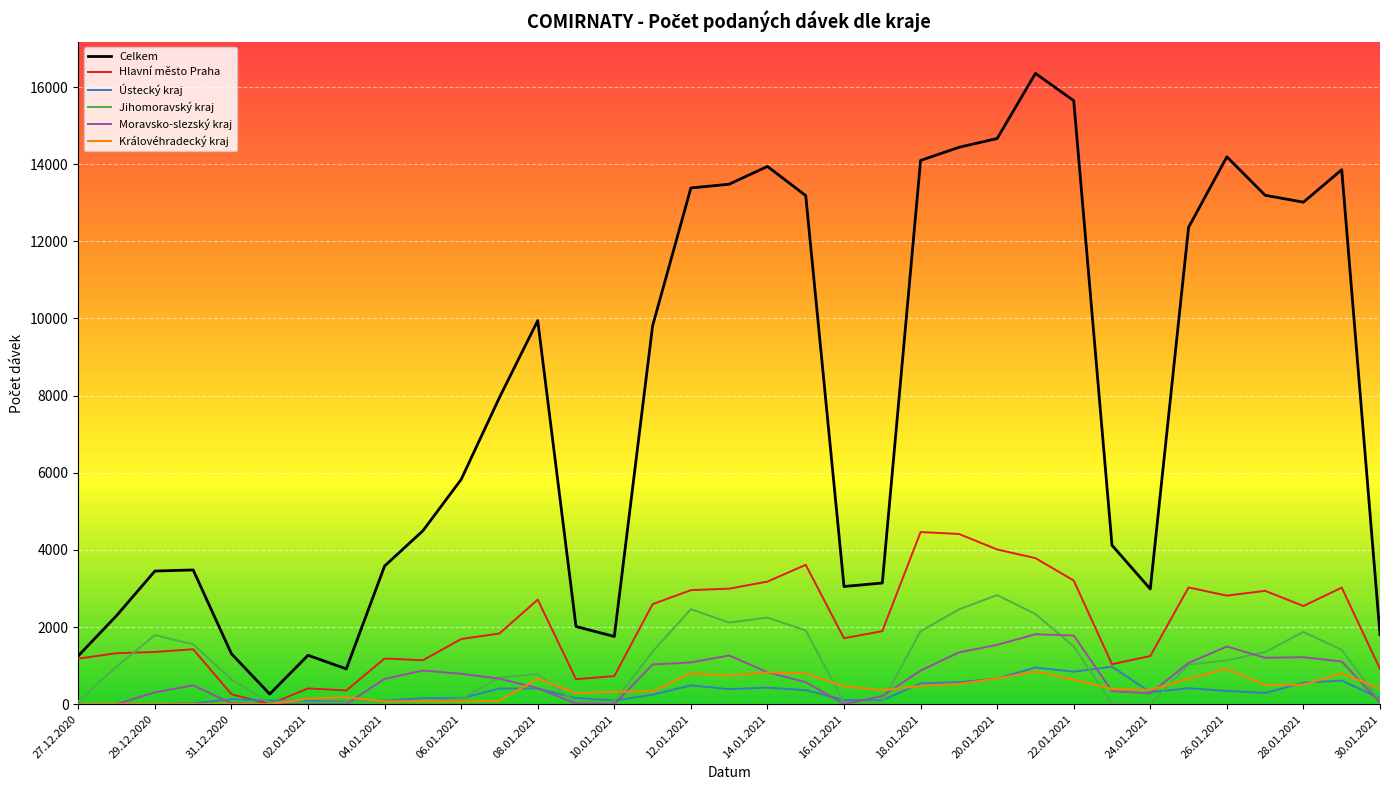

What is the greatest value displayed?

16354